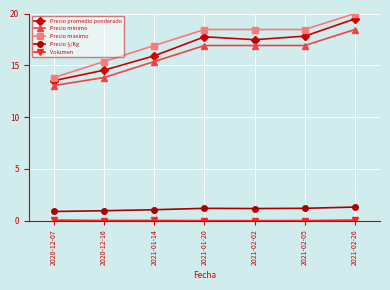

What is the average value of the Precio minimo series?

15.9